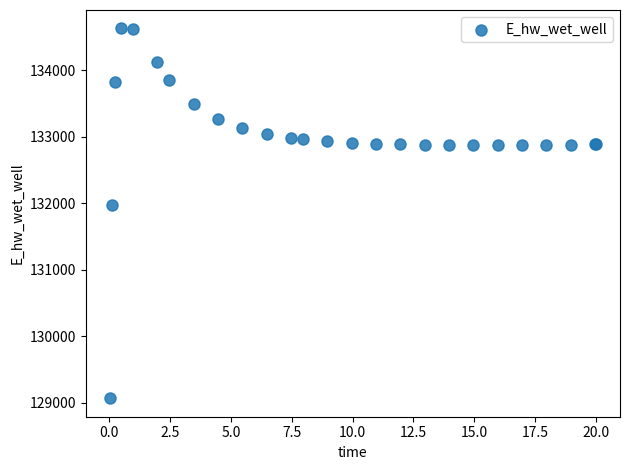

What Y value in the scatter plot is closest to 131848?

131969.7